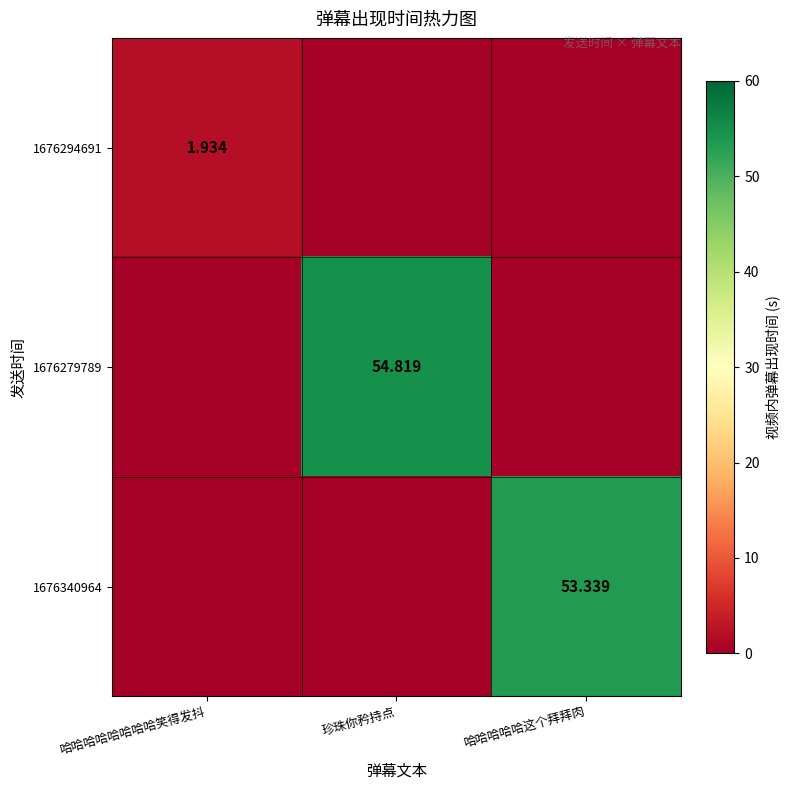

Which category has the lowest value across all series?

珍珠你矜持点